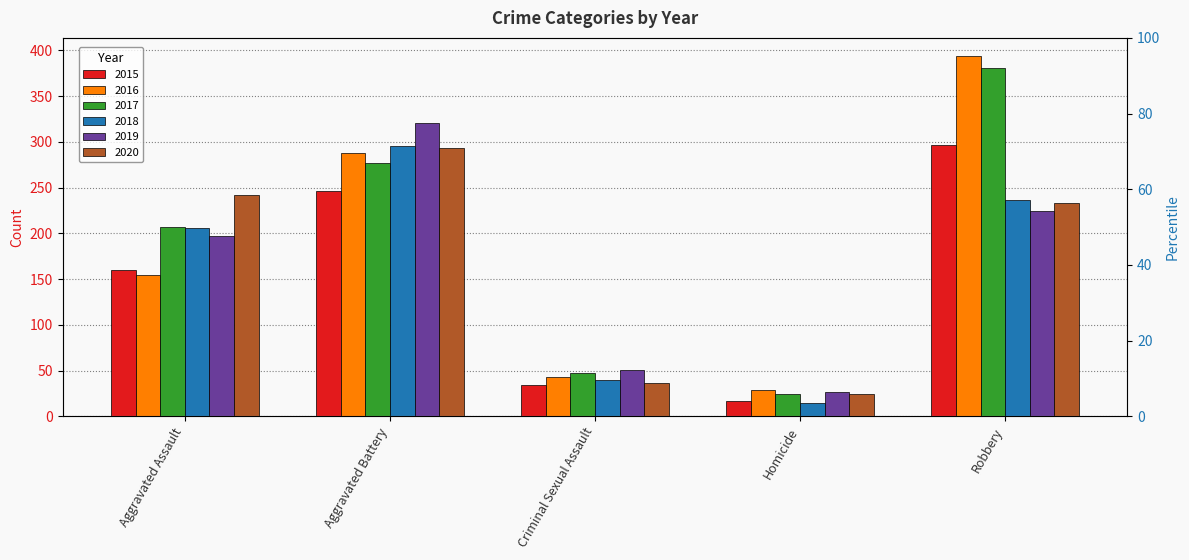

True or false: 2015 has a value of 297 at Robbery.

True